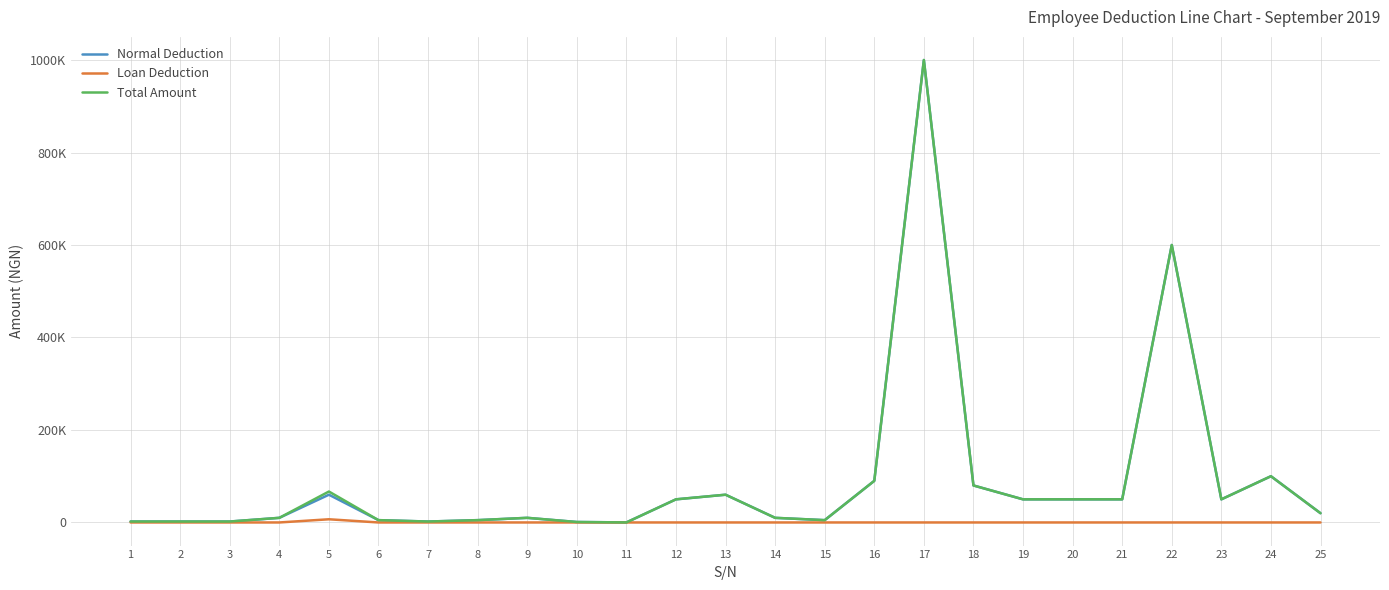

True or false: Total Amount has a value of 21911.8 at 23.

False